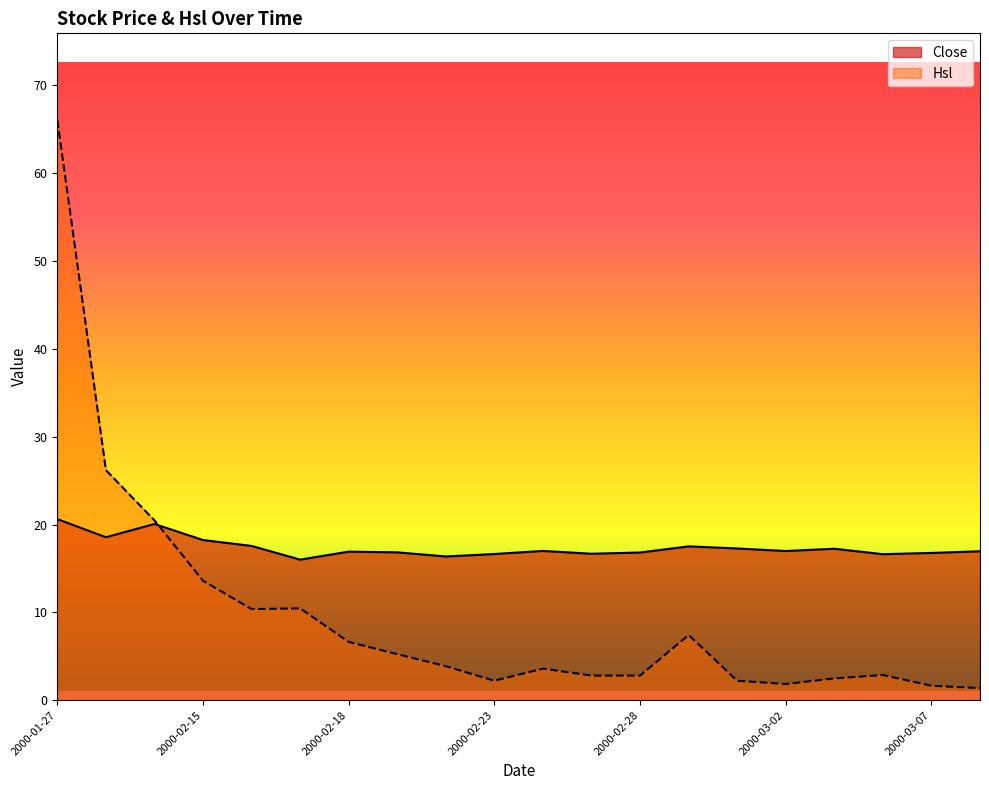

How many times do Hsl and Close cross each other?

1